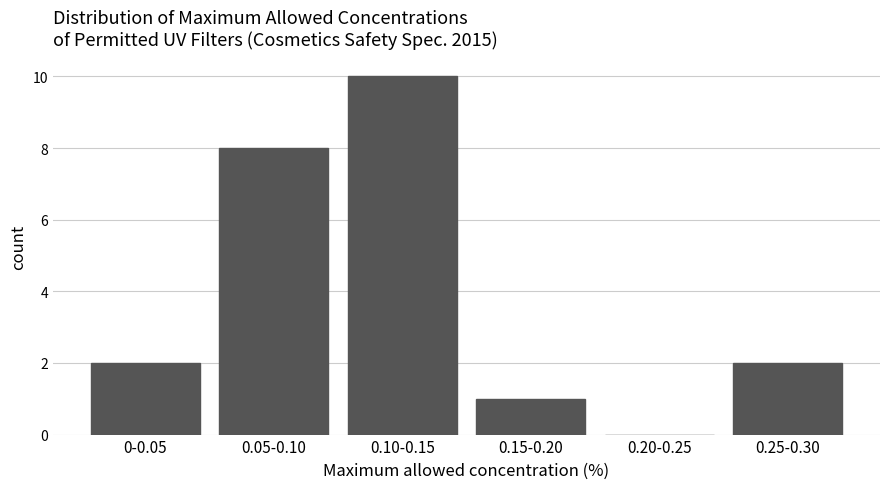

Reading left to right, extract all data points from this chart.

0-0.05=2	0.05-0.10=8	0.10-0.15=10	0.15-0.20=1	0.20-0.25=0	0.25-0.30=2